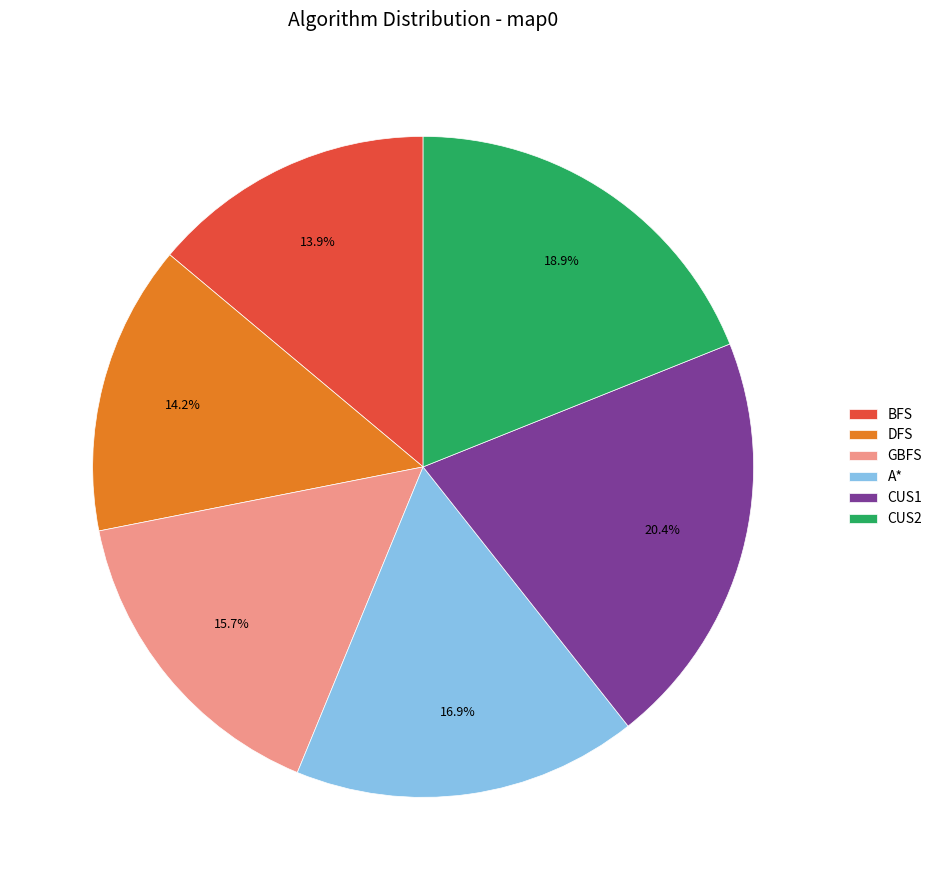

True or false: CUS1 accounts for 12% of the total.

False